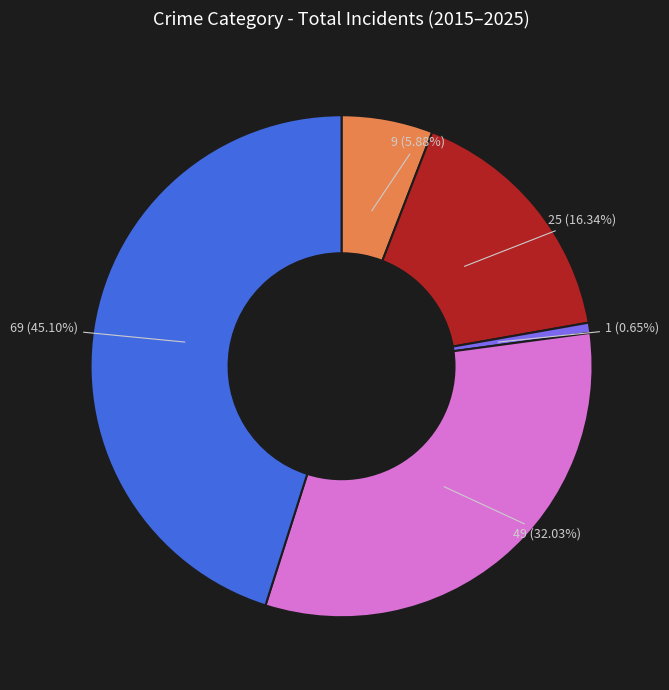

Is there a majority slice in this chart?

No